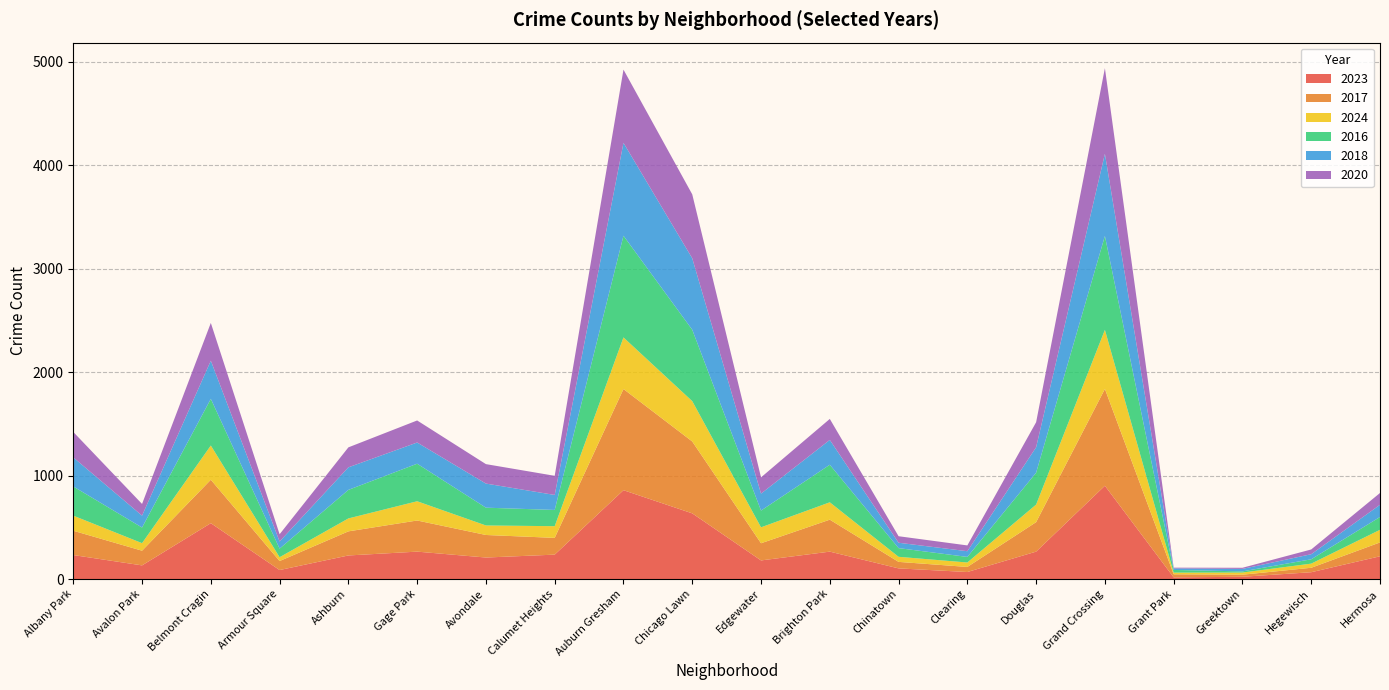

Reading left to right, list all the values displayed in this chart.

2023: Albany Park=232	Avalon Park=132	Belmont Cragin=540	Armour Square=87	Ashburn=228	Gage Park=265	Avondale=208	Calumet Heights=236	Auburn Gresham=859	Chicago Lawn=635	Edgewater=180	Brighton Park=265	Chinatown=103	Clearing=68	Douglas=265	Grand Crossing=902	Grant Park=16	Greektown=22	Hegewisch=66	Hermosa=220
2017: Albany Park=235	Avalon Park=142	Belmont Cragin=420	Armour Square=87	Ashburn=233	Gage Park=301	Avondale=218	Calumet Heights=162	Auburn Gresham=978	Chicago Lawn=695	Edgewater=166	Brighton Park=309	Chinatown=63	Clearing=49	Douglas=285	Grand Crossing=936	Grant Park=30	Greektown=20	Hegewisch=43	Hermosa=134
2024: Albany Park=146	Avalon Park=73	Belmont Cragin=331	Armour Square=37	Ashburn=125	Gage Park=186	Avondale=92	Calumet Heights=113	Auburn Gresham=499	Chicago Lawn=390	Edgewater=154	Brighton Park=168	Chinatown=49	Clearing=43	Douglas=170	Grand Crossing=571	Grant Park=16	Greektown=21	Hegewisch=40	Hermosa=122
2016: Albany Park=282	Avalon Park=151	Belmont Cragin=451	Armour Square=83	Ashburn=276	Gage Park=363	Avondale=172	Calumet Heights=157	Auburn Gresham=983	Chicago Lawn=690	Edgewater=162	Brighton Park=363	Chinatown=84	Clearing=54	Douglas=308	Grand Crossing=908	Grant Park=26	Greektown=11	Hegewisch=42	Hermosa=124
2018: Albany Park=281	Avalon Park=115	Belmont Cragin=369	Armour Square=69	Ashburn=218	Gage Park=205	Avondale=233	Calumet Heights=145	Auburn Gresham=898	Chicago Lawn=691	Edgewater=164	Brighton Park=240	Chinatown=52	Clearing=55	Douglas=246	Grand Crossing=794	Grant Park=15	Greektown=24	Hegewisch=49	Hermosa=118
2020: Albany Park=246	Avalon Park=113	Belmont Cragin=365	Armour Square=70	Ashburn=193	Gage Park=213	Avondale=188	Calumet Heights=185	Auburn Gresham=708	Chicago Lawn=618	Edgewater=157	Brighton Park=203	Chinatown=63	Clearing=56	Douglas=242	Grand Crossing=828	Grant Park=7	Greektown=11	Hegewisch=46	Hermosa=114